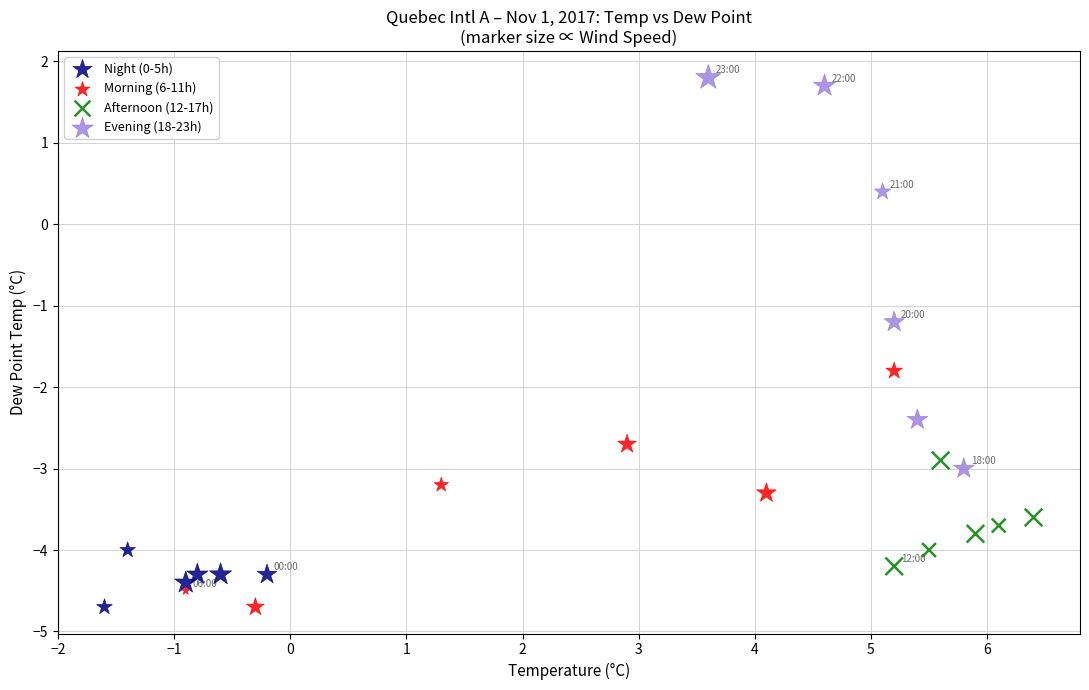

Which series has the widest spread of Y values?

Evening (18-23h)